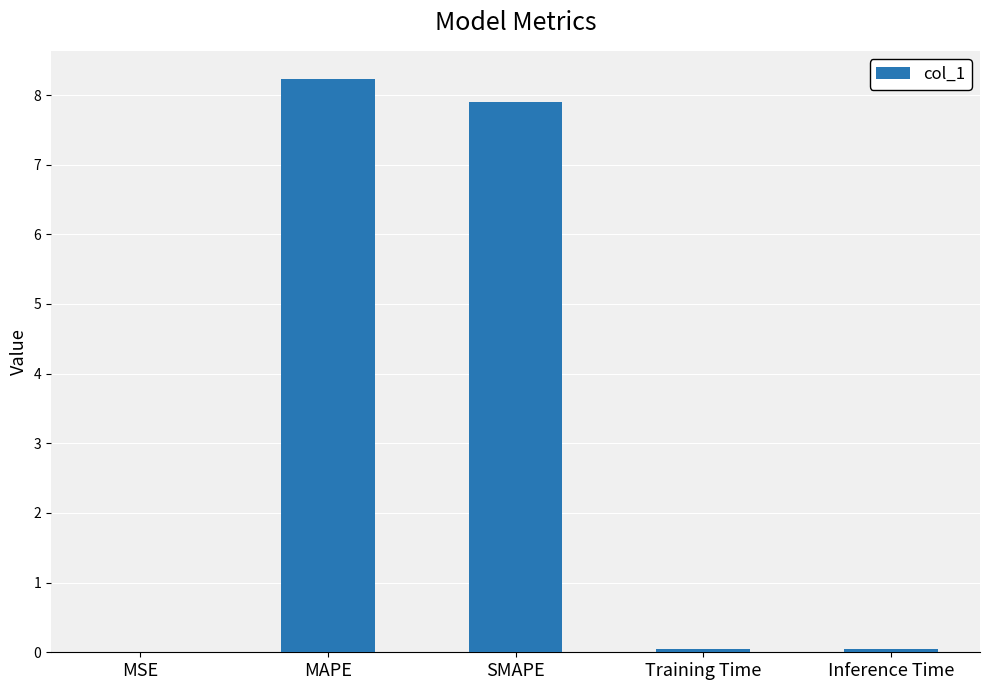

Which label corresponds to the largest value in the chart?

MAPE